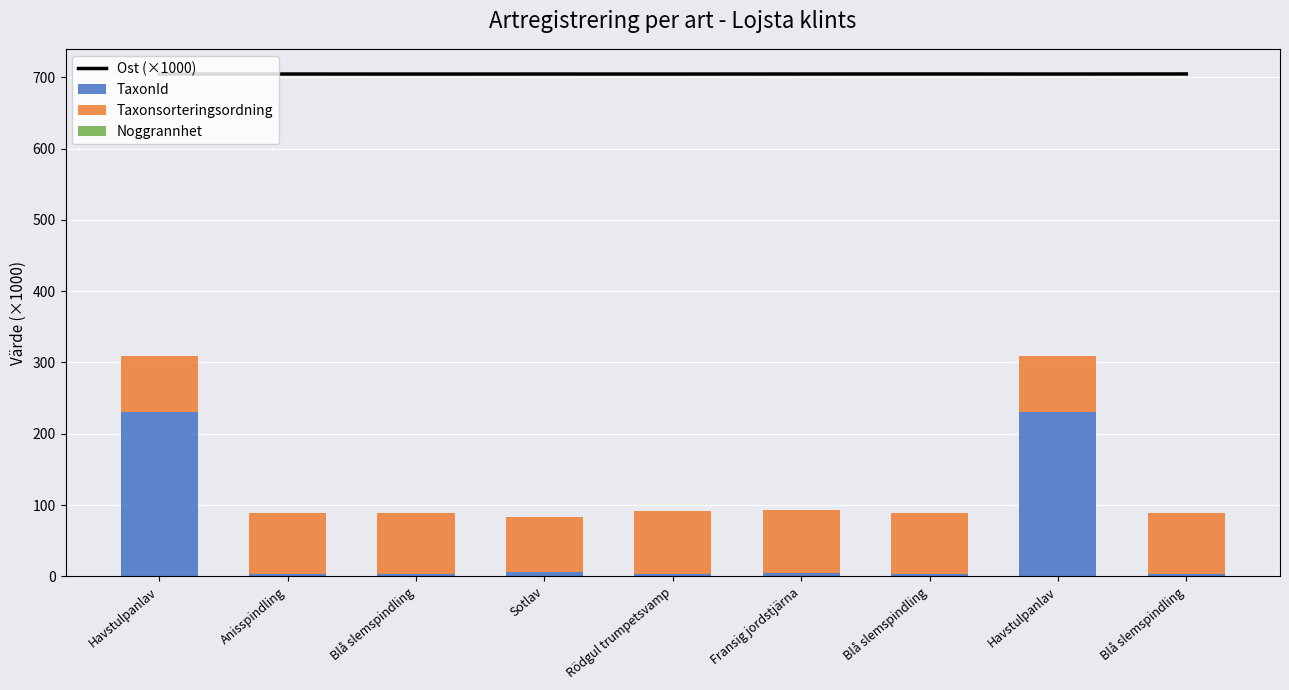

At how many categories does at least one series exceed 411?

9